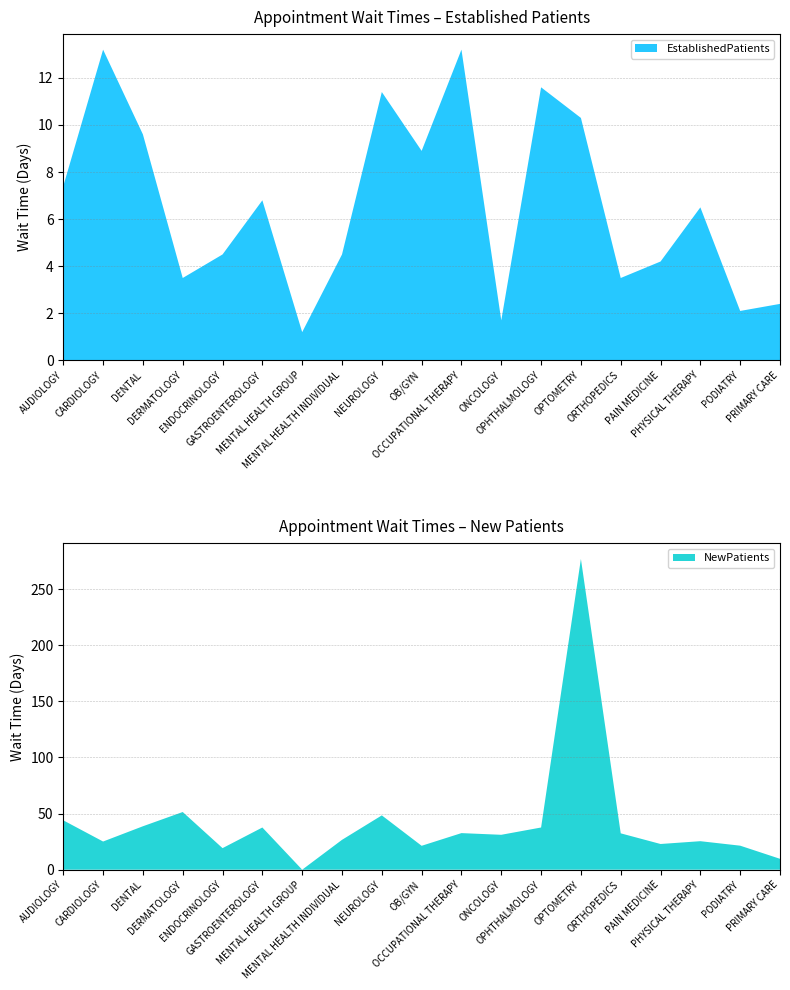

Reading left to right, transcribe all the data shown in this chart.

EstablishedPatients: 7.4	13.2	9.6	3.5	4.5	6.8	1.2	4.5	11.4	8.9	13.2	1.7	11.6	10.3	3.5	4.2	6.5	2.1	2.4
NewPatients: 44.0	25.1	38.7	51.4	19.2	37.6	0.0	26.6	48.4	21.3	32.6	31.1	37.6	276.9	32.4	22.9	25.4	21.4	9.7